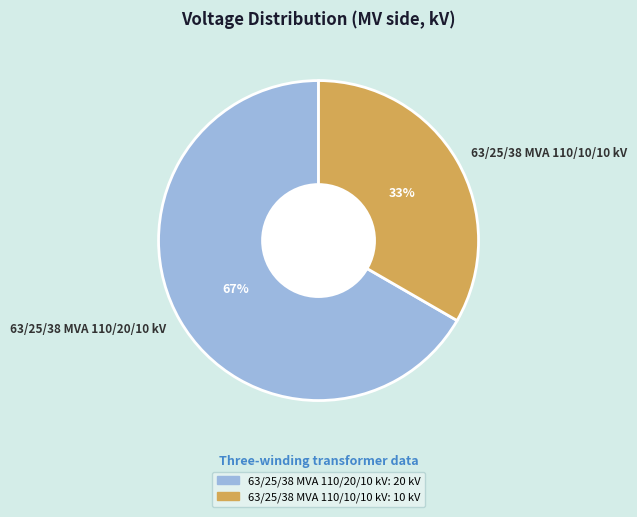

The 63/25/38 MVA 110/20/10 kV slice represents 73% of the pie. True or false?

False